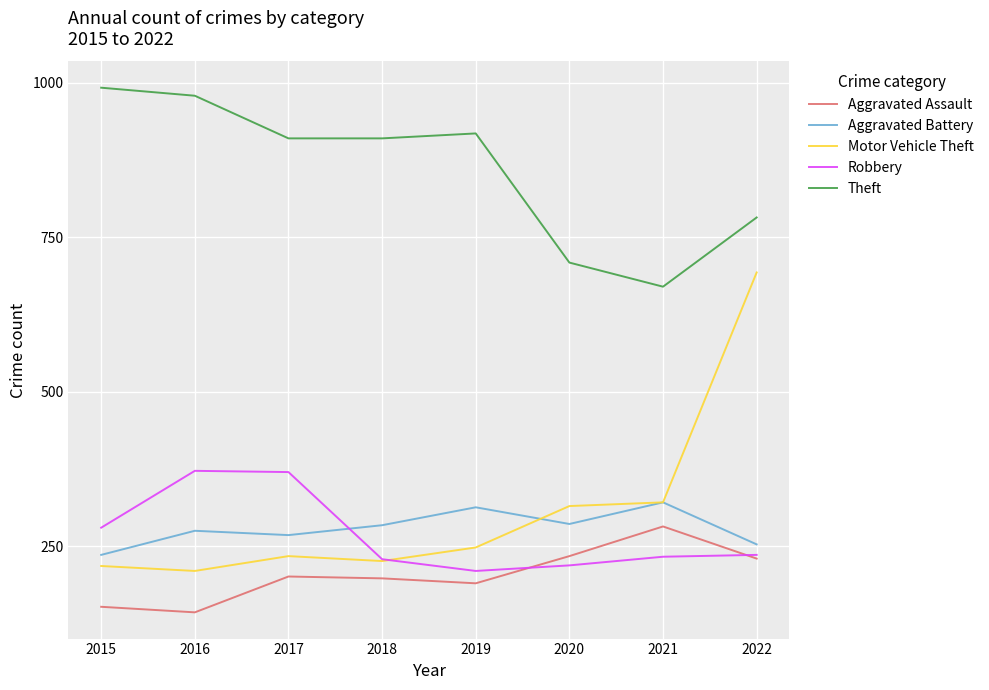

Which series has the largest total across all categories?

Theft